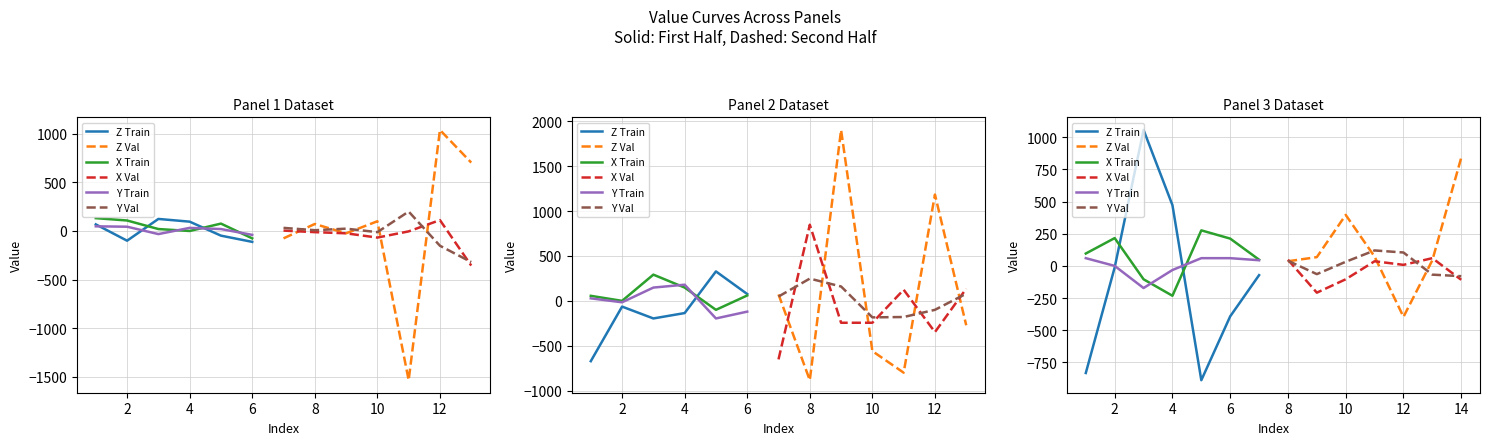

Does the chart display data point markers on the line(s)?

No